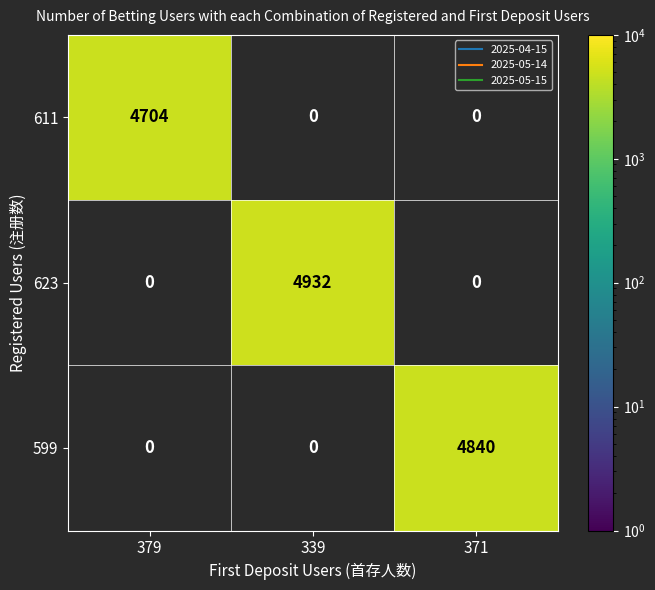

Reading left to right, extract all data points from this chart.

611: 4704	0	0
623: 0	4932	0
599: 0	0	4840